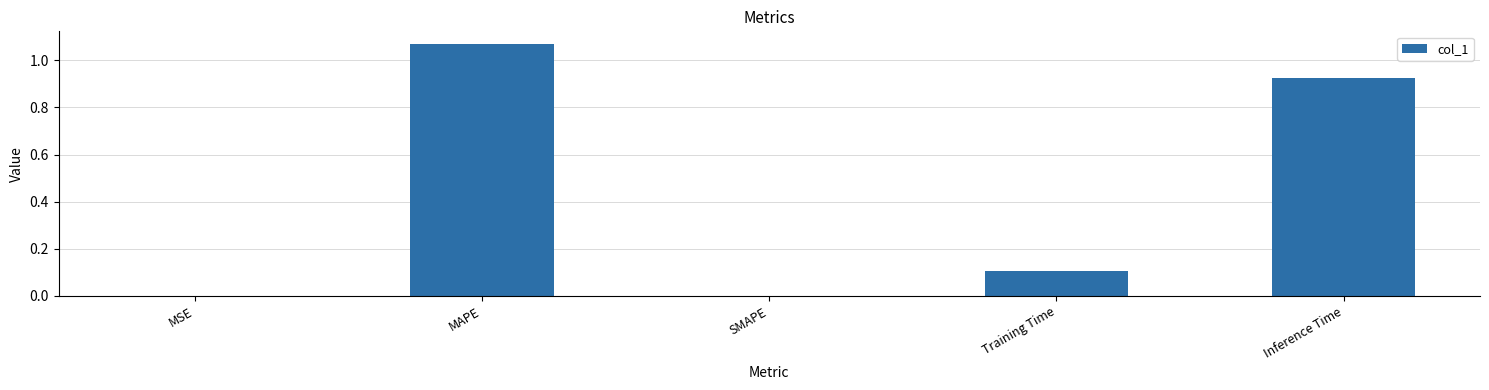

What is the change in value from Training Time to Inference Time?

+0.8